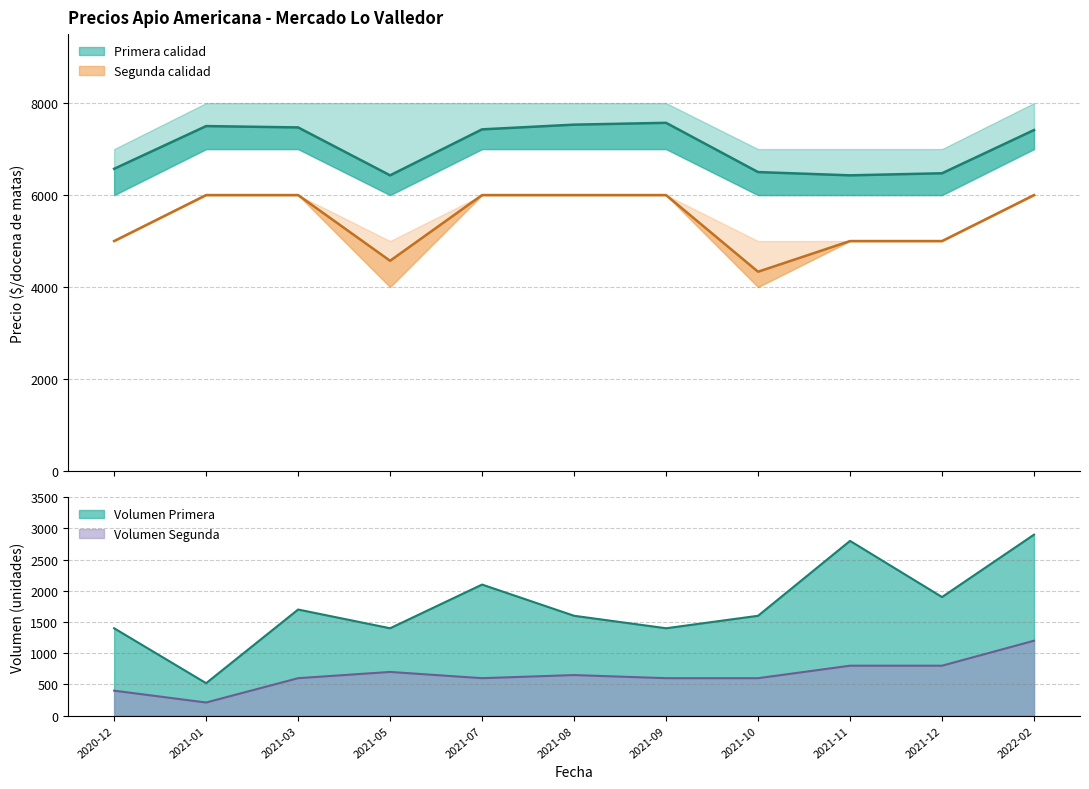

Is the value of Volumen Segunda (línea) at 2021-07 greater than the value of Precio promedio ponderado (línea) at 2021-03?

No